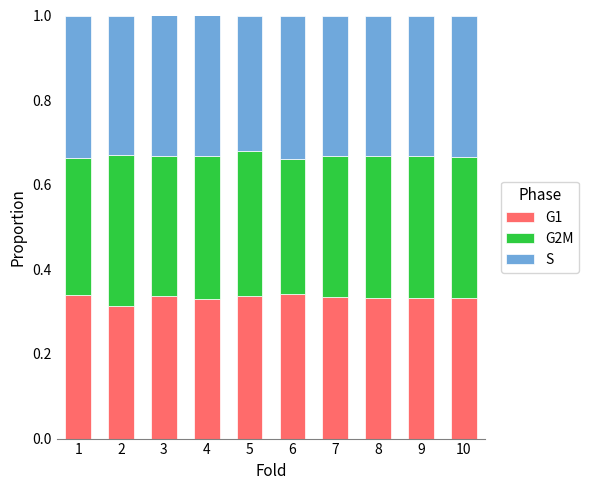

What are all the series names shown in the legend?

G1, G2M, S